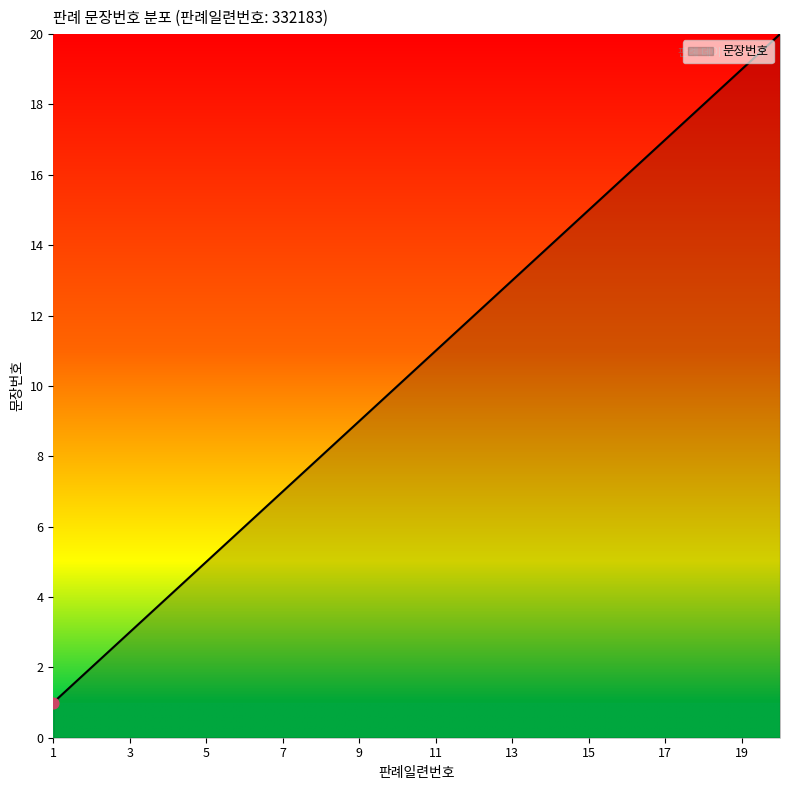

What is the maximum value shown in the chart?

20